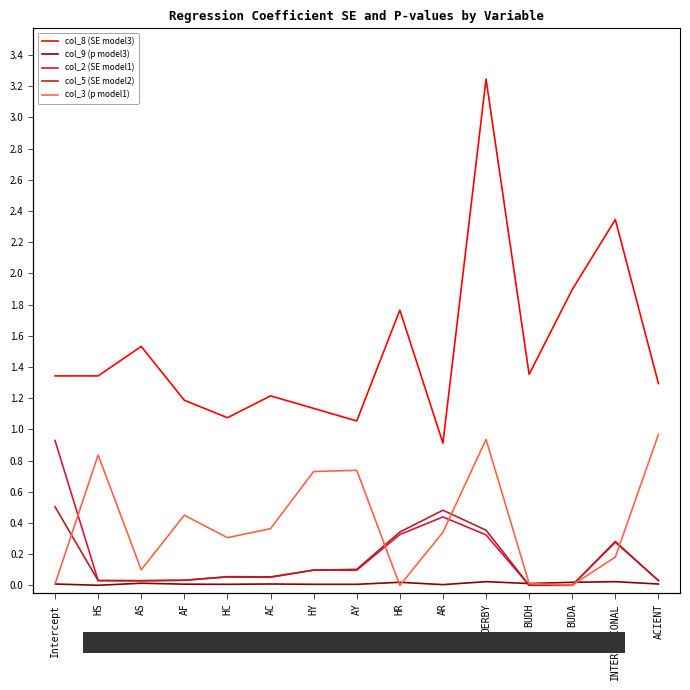

Which series has the largest total across all categories?

col_8 (SE model3)